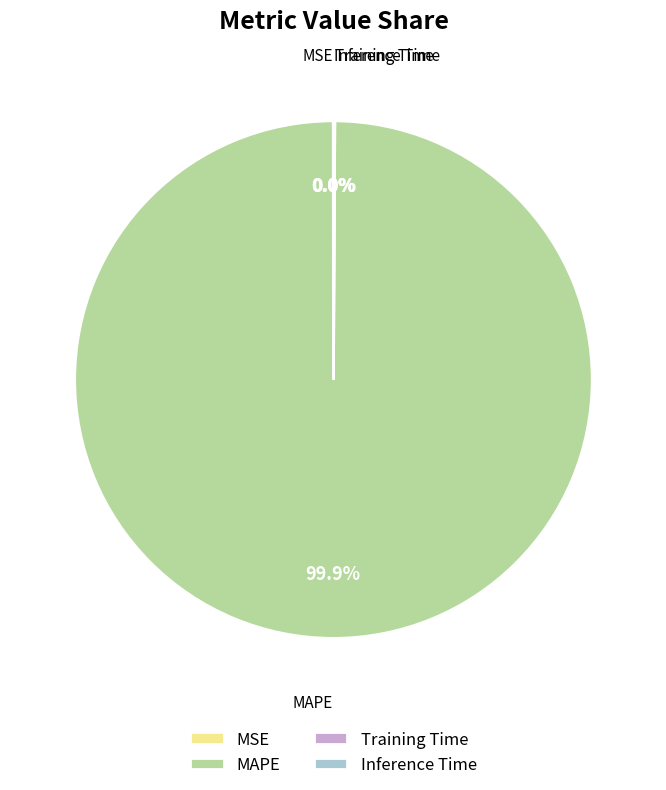

To the nearest percent, what is the difference between the largest and smallest slice percentages?

100%